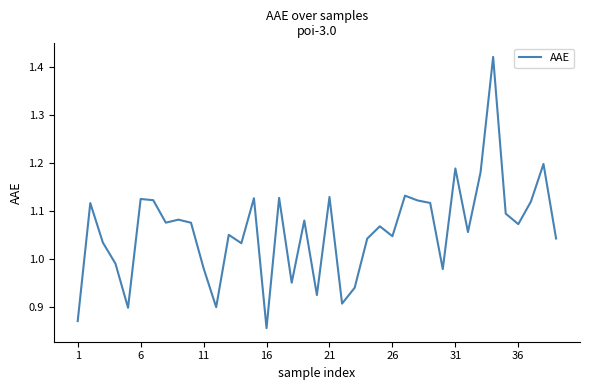

What is the difference between the maximum and minimum values?

0.6